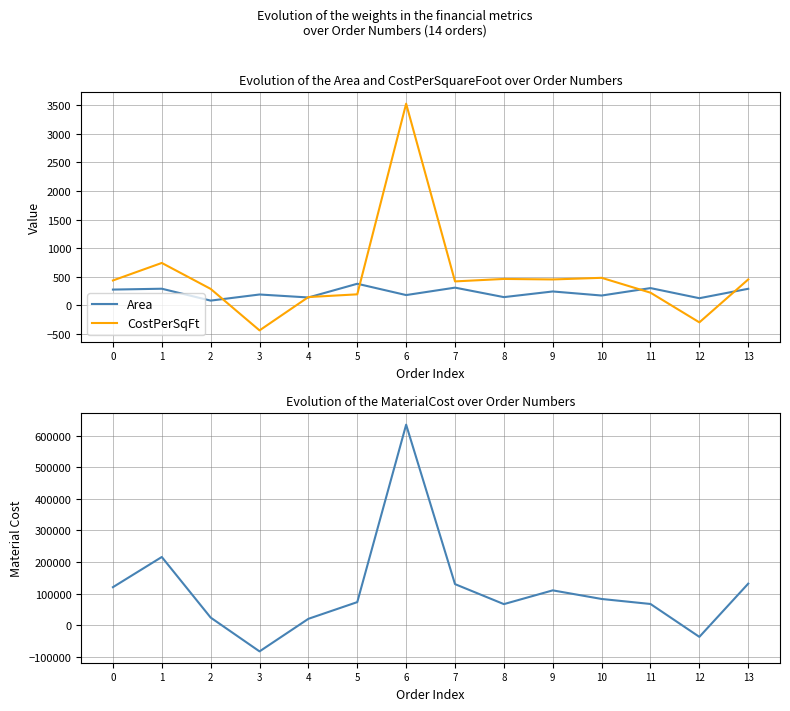

True or false: MaterialCost has more than 1 points higher than both neighbors.

True